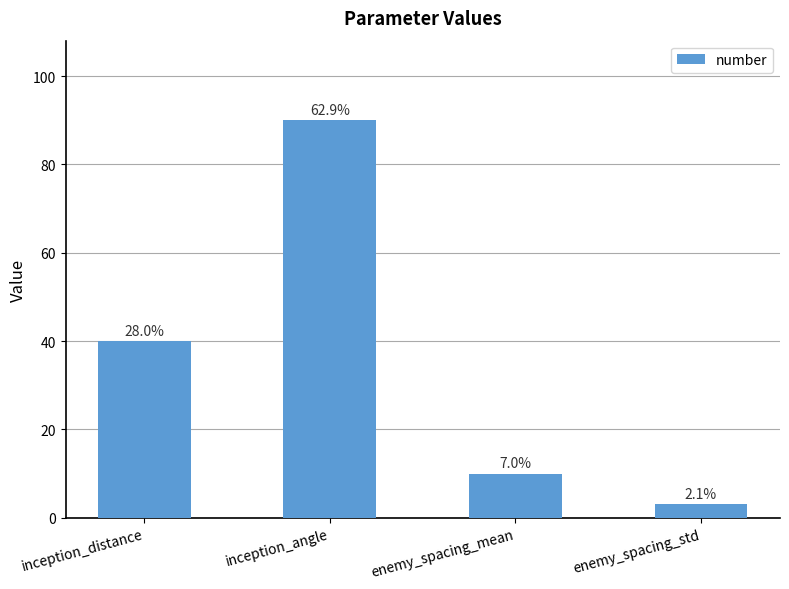

Are the bars grouped side by side (vs. stacked)?

No